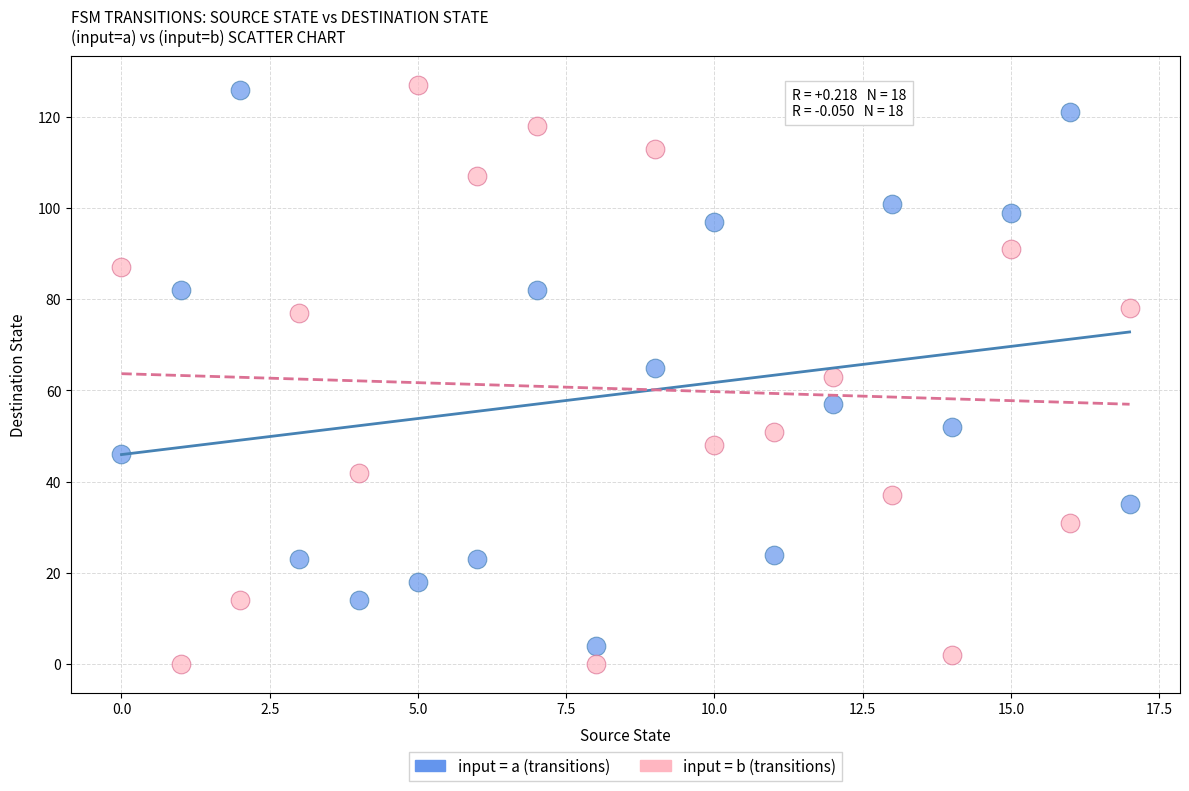

Across all data points, what is the range of Y values (max minus min)?

127